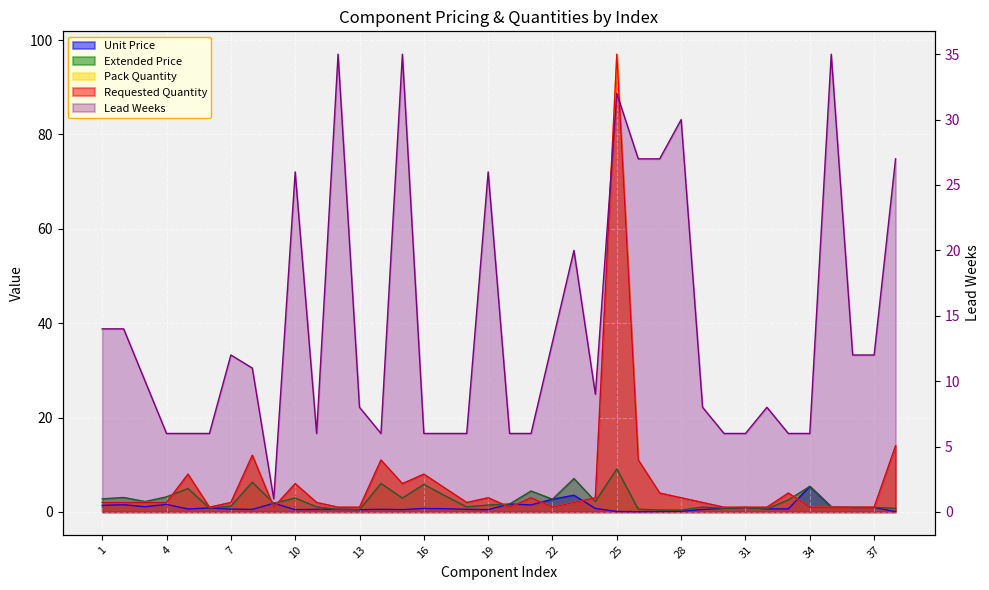

What is the sum of all Unit Price values?

38.1